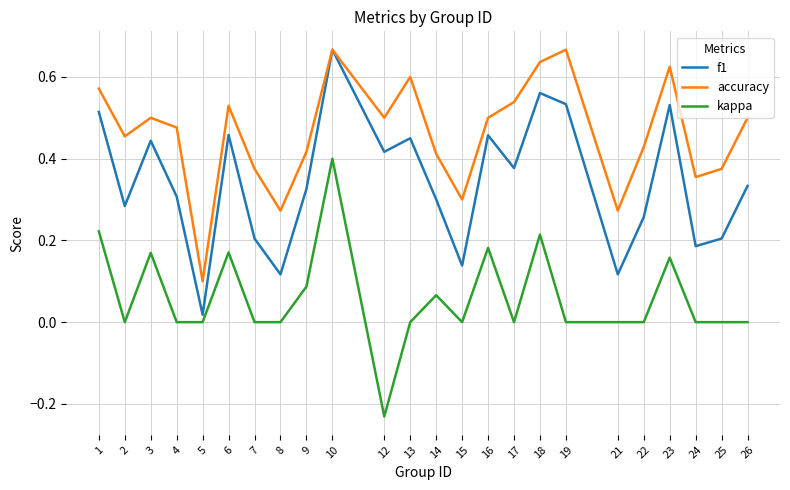

Between 15 and 19, which series saw the biggest shift?

f1